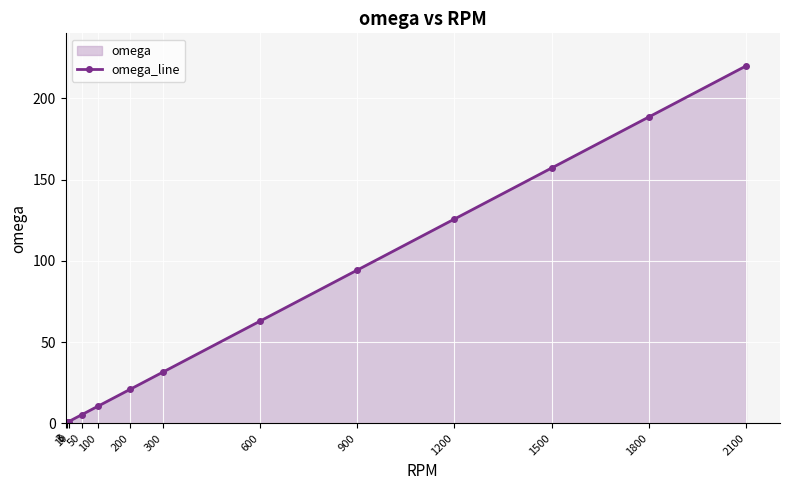

Which has a higher value, 3 or 10?

10